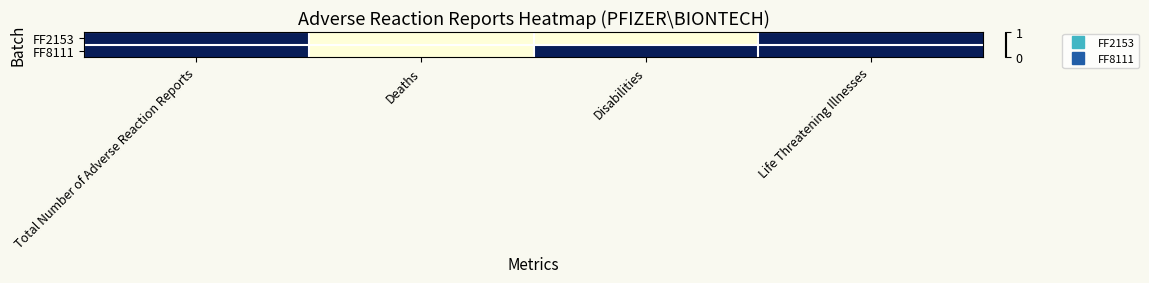

Reading left to right, extract all data points from this chart.

FF2153: Total Number of Adverse Reaction Reports=1	Deaths=0	Disabilities=0	Life Threatening Illnesses=1
FF8111: Total Number of Adverse Reaction Reports=1	Deaths=0	Disabilities=1	Life Threatening Illnesses=1